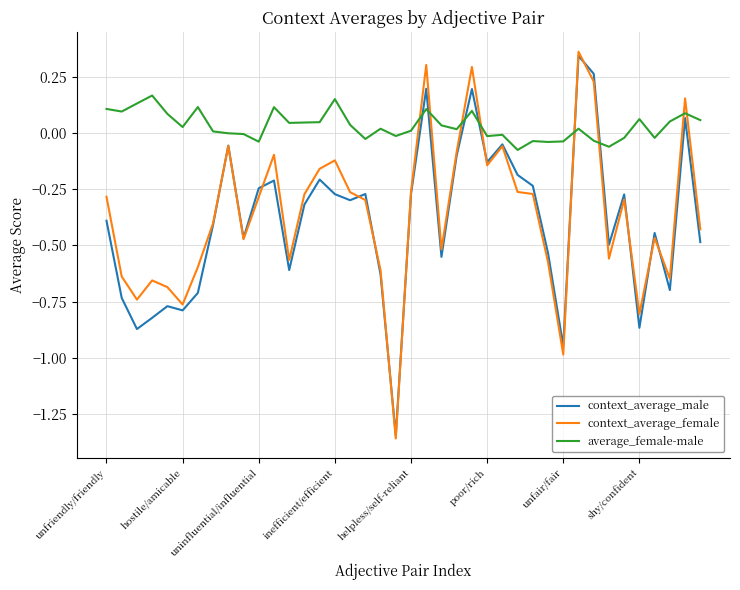

True or false: average_female-male and context_average_female cross at least once.

True